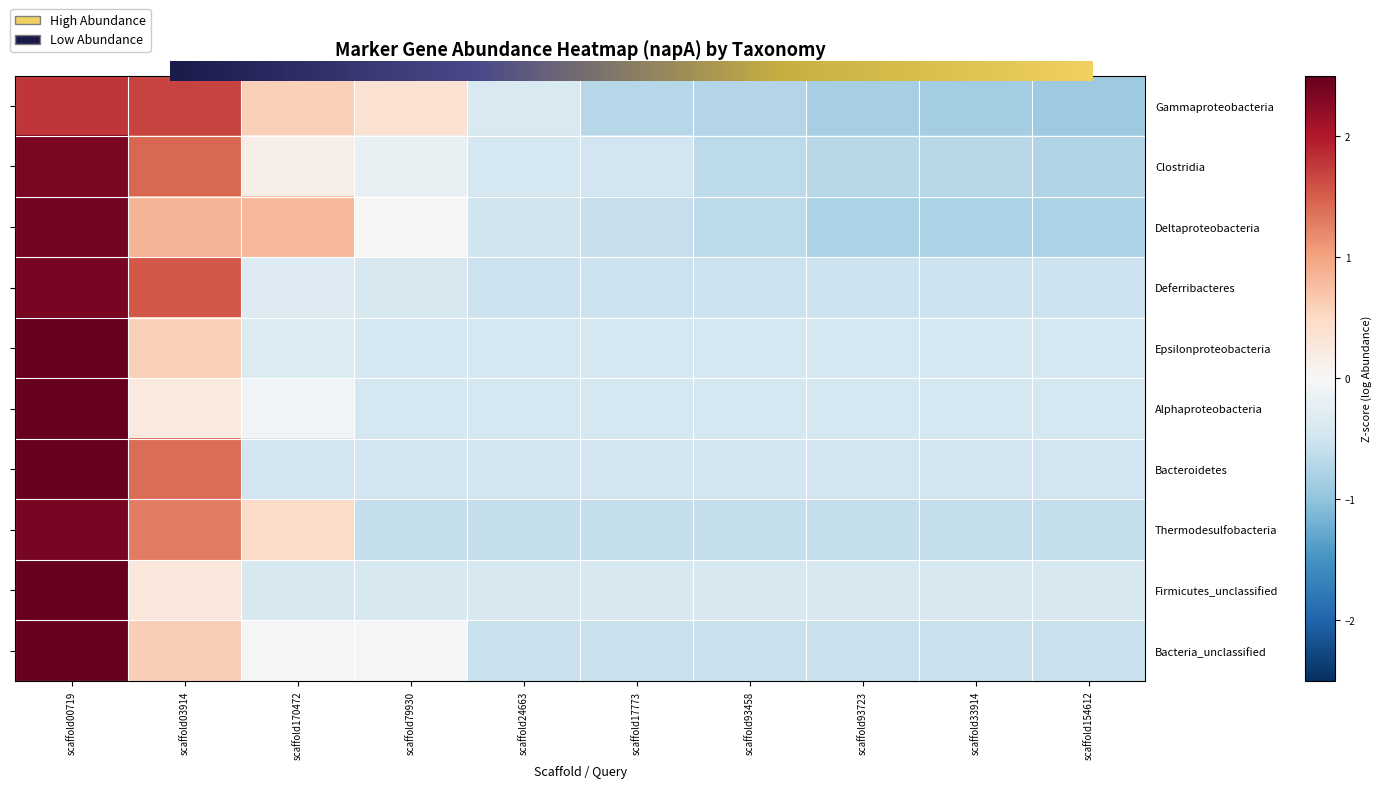

Between scaffold00719 and scaffold154612, which is larger?

scaffold00719